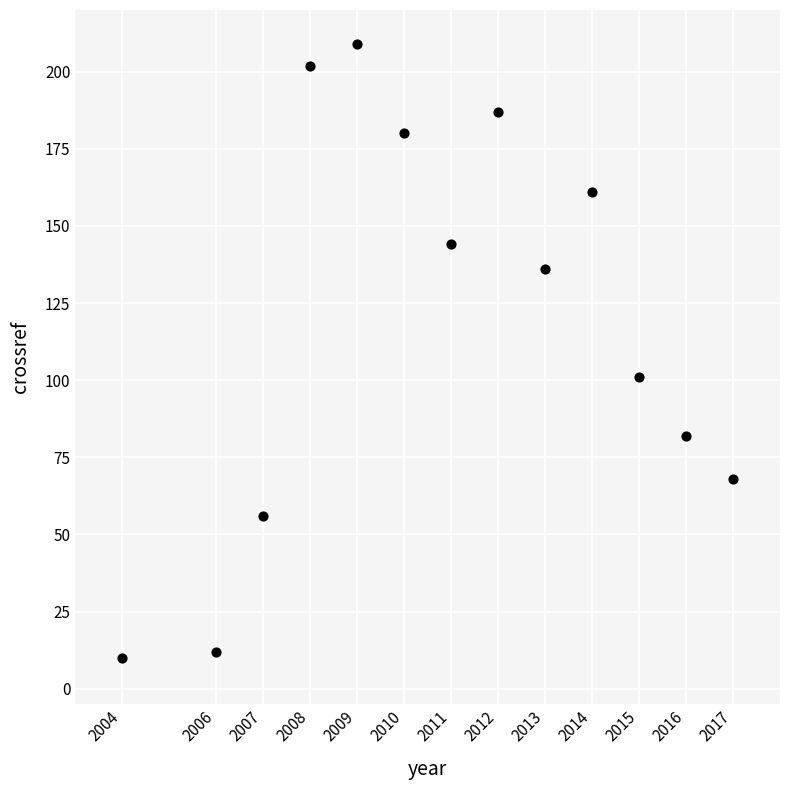

What is the range of X values (max minus min)?

13